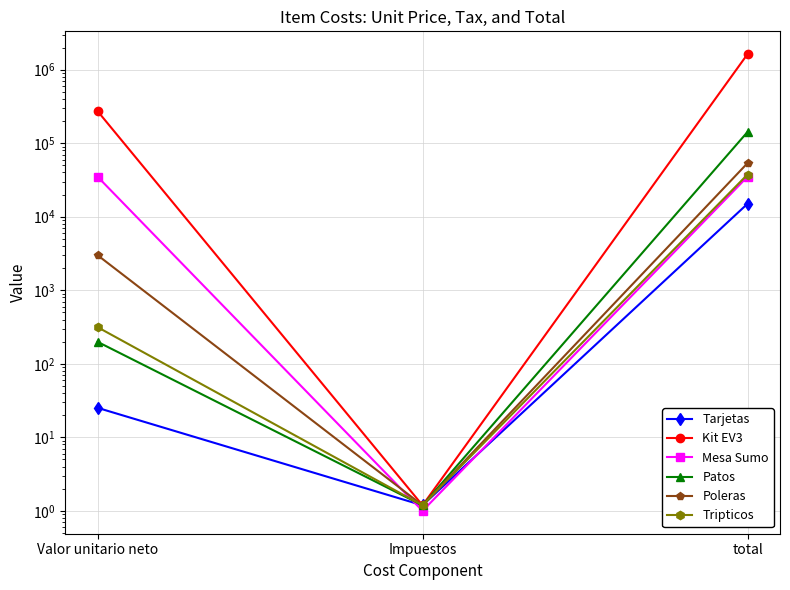

Which category has the highest value across all series?

total